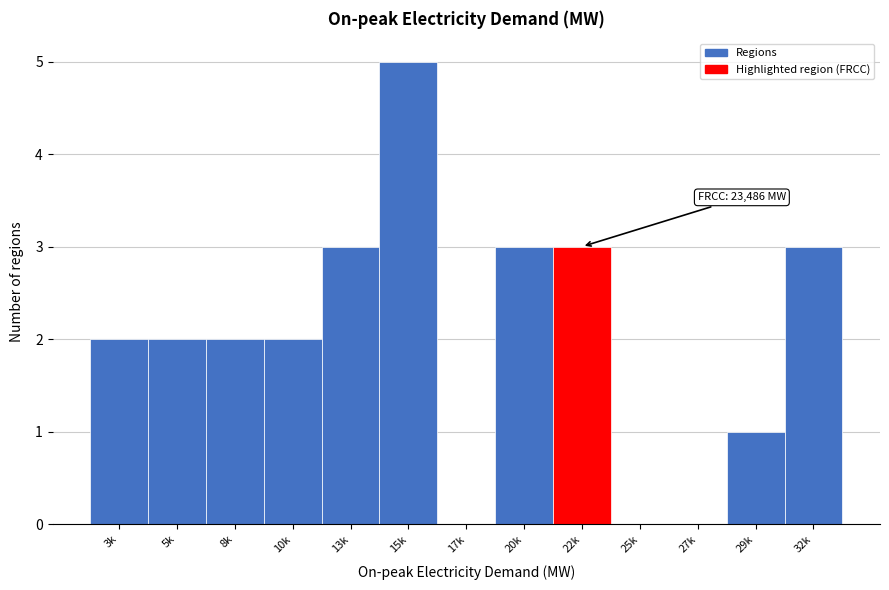

Reading left to right, transcribe all the data shown in this chart.

3k=2	5k=2	8k=2	10k=2	13k=3	15k=5	17k=0	20k=3	22k=3	25k=0	27k=0	29k=1	32k=3